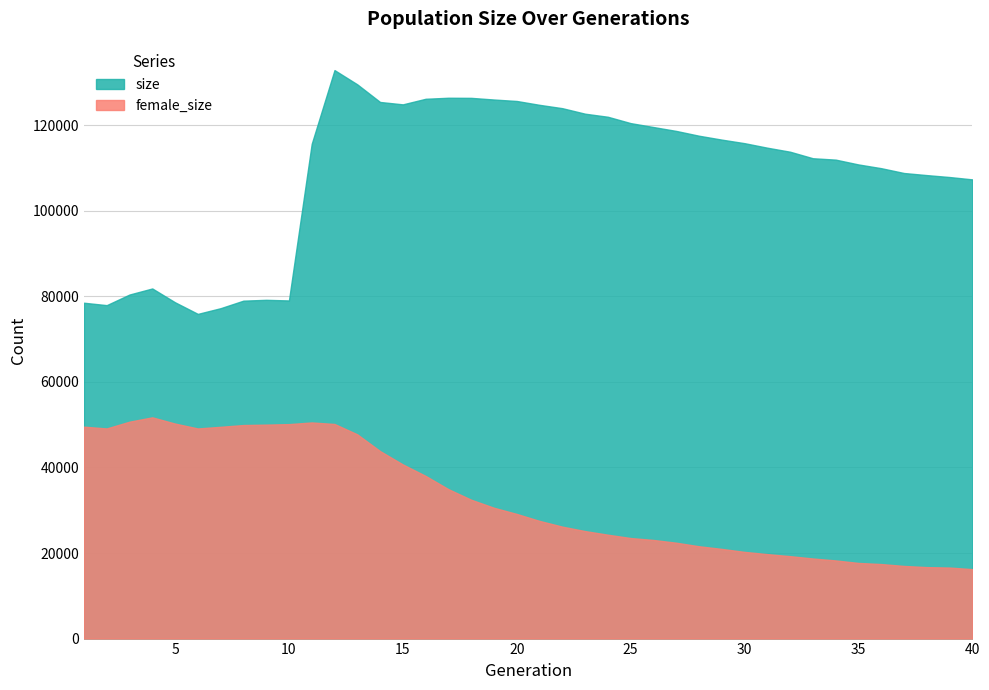

Reading left to right, what are all the values shown in this chart?

size: 78523	77958	80439	81858	78626	75912	77246	79005	79203	79054	115673	132913	129578	125460	124900	126204	126447	126420	126032	125691	124788	124007	122717	122001	120515	119599	118690	117568	116656	115825	114768	113827	112302	111979	110853	109978	108850	108362	107910	107362
female_size: 49547	49129	50710	51728	50268	49125	49513	49924	50023	50141	50532	50174	47749	43842	40715	38033	34936	32467	30587	29145	27514	26173	25135	24287	23509	23059	22416	21587	20966	20271	19750	19271	18728	18272	17687	17425	16983	16710	16604	16236